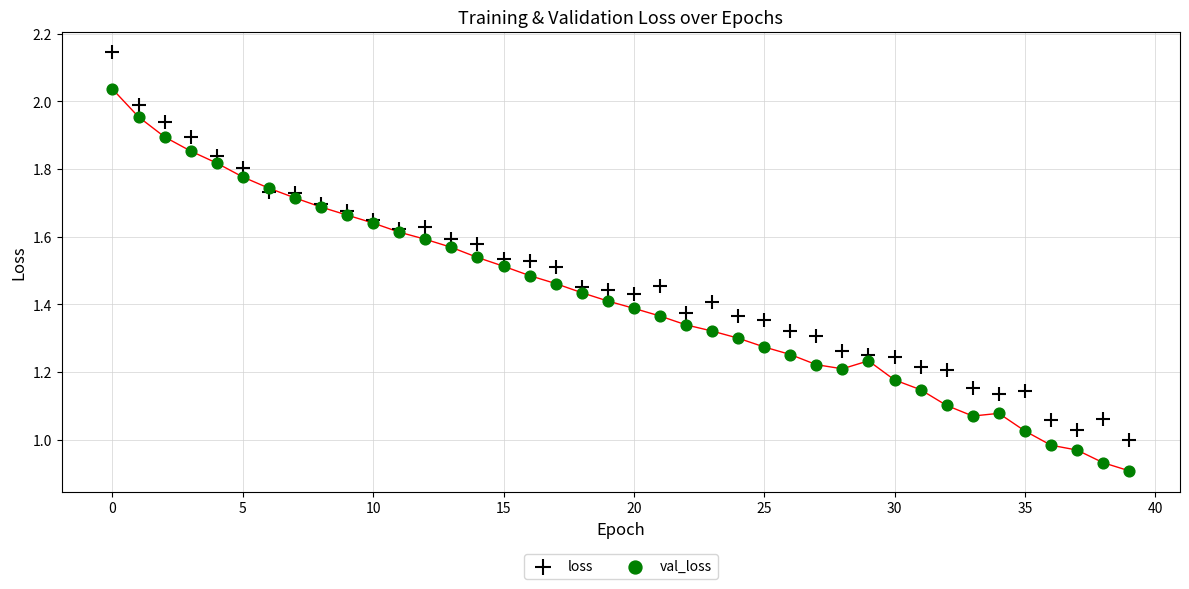

Which series reaches the minimum Y coordinate?

val_loss